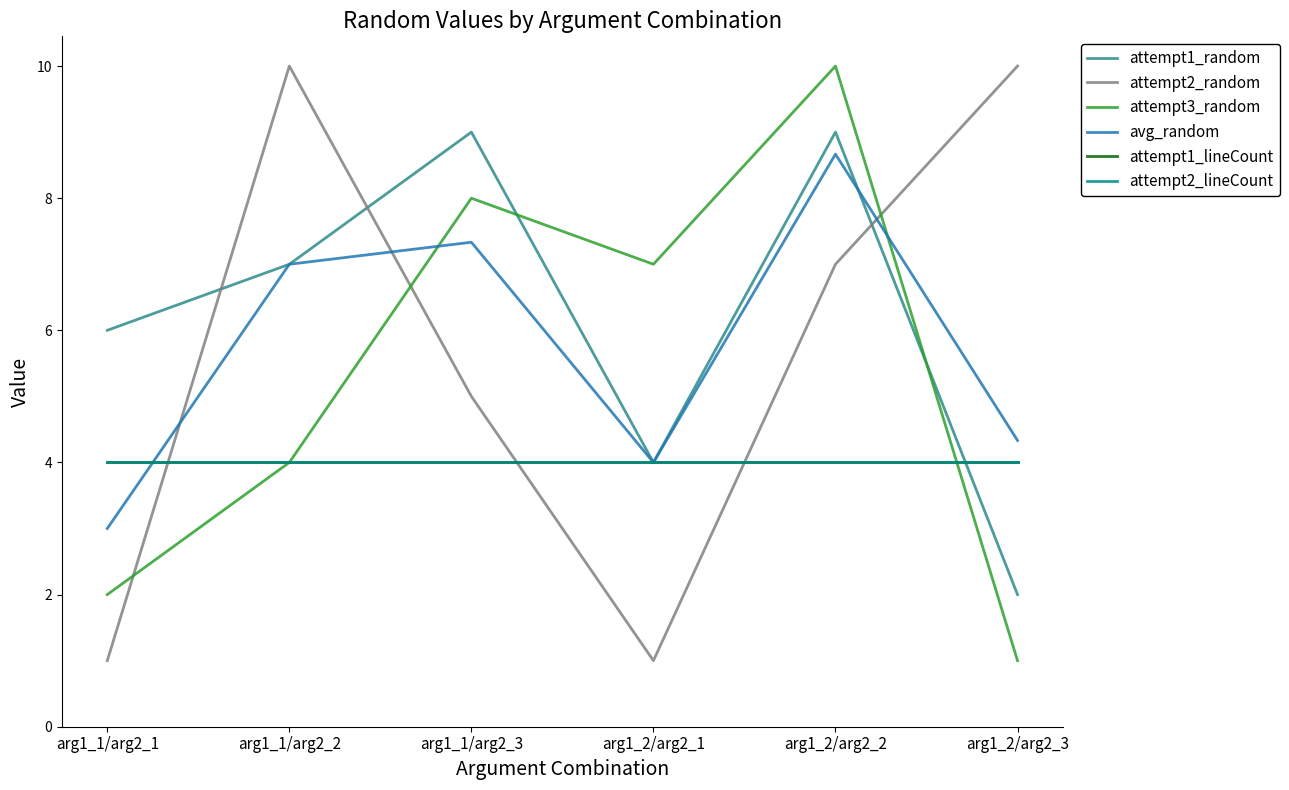

After their last crossing, which series has the higher values: attempt1_lineCount or attempt2_random?

attempt2_random